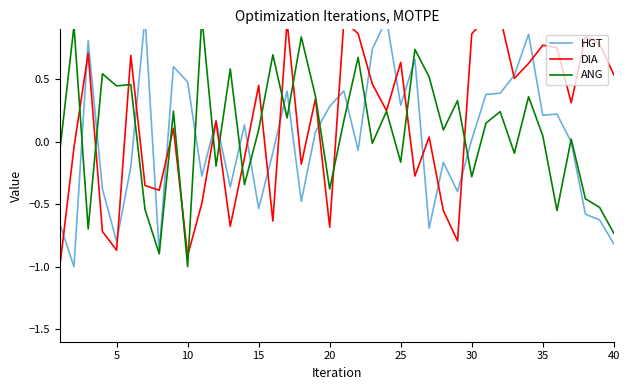

What is the lowest value of the HGT series?

-1.0